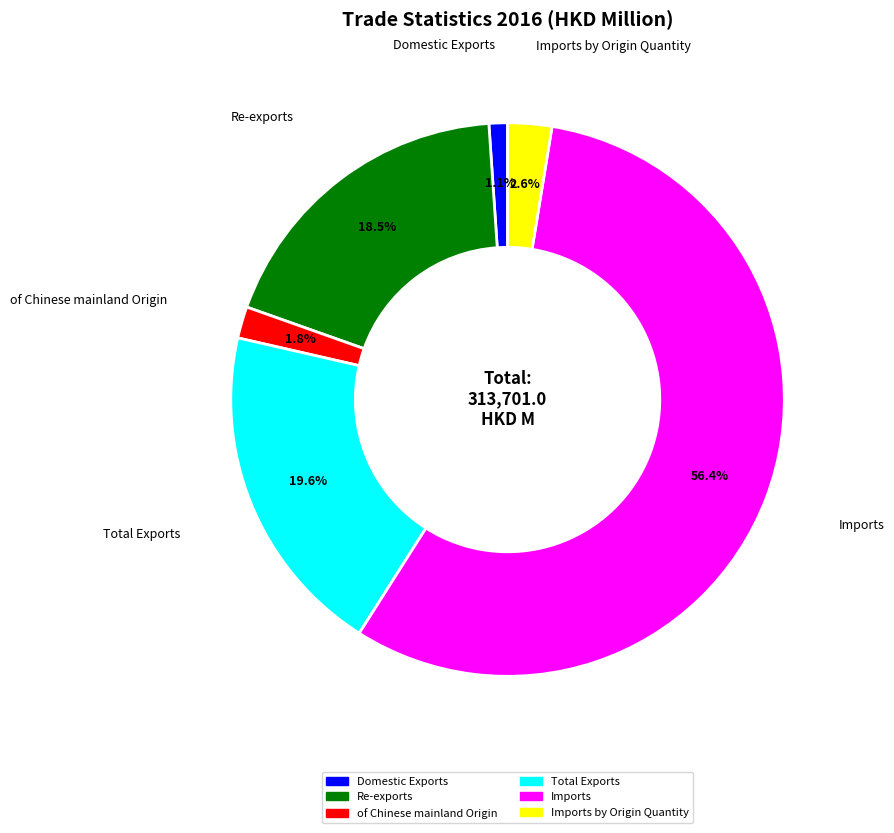

Is there any slice that represents more than half of the pie?

Yes